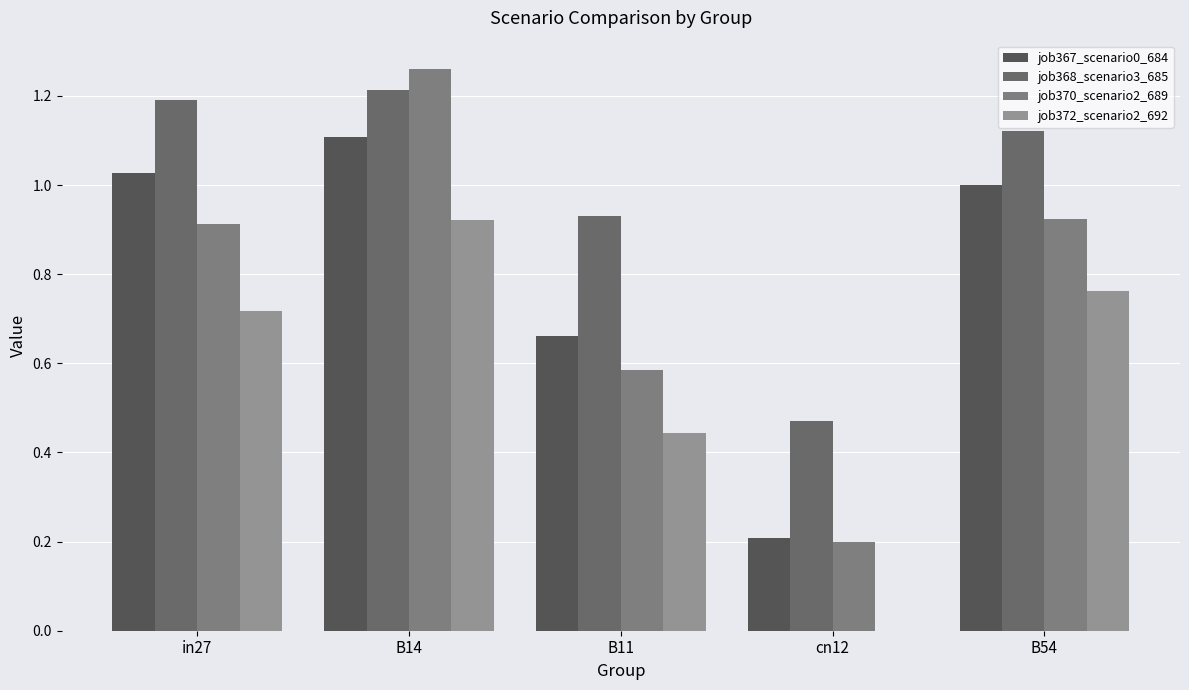

How many groups of bars are there?

5